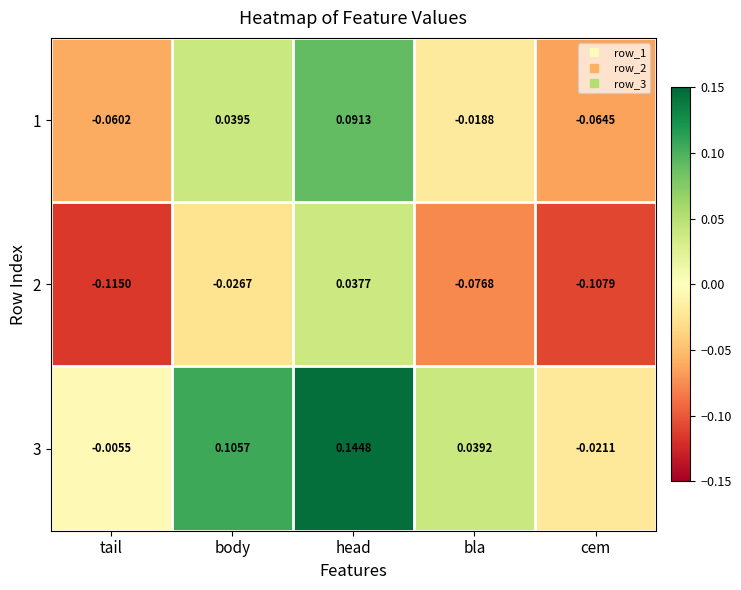

How many values in 3 are below zero?

2